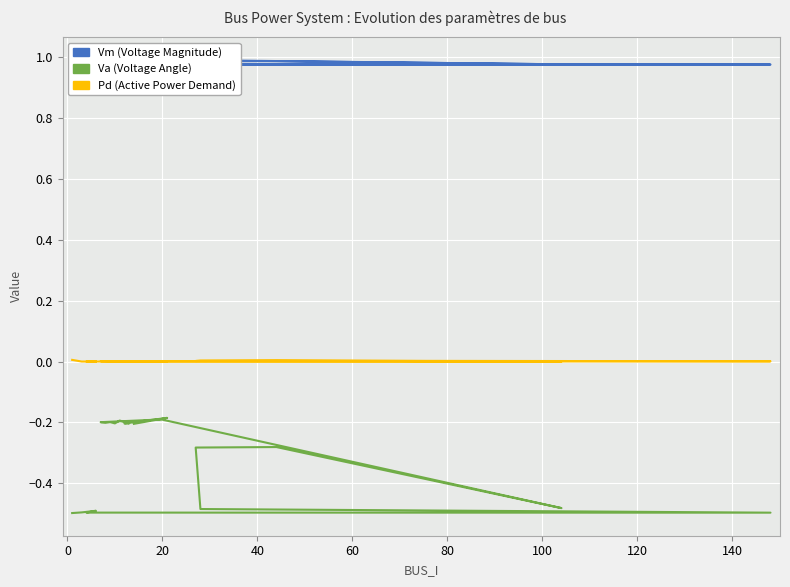

What is the lowest value of the Va series?

-0.5